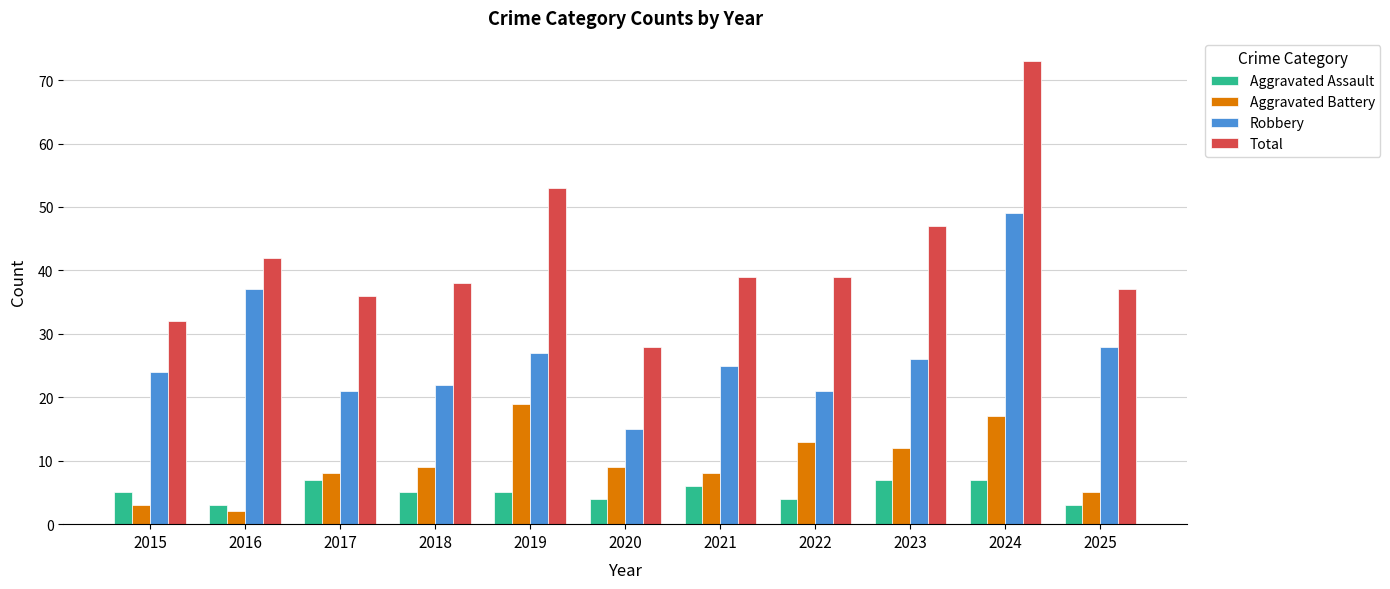

Count the number of data series in this chart.

4